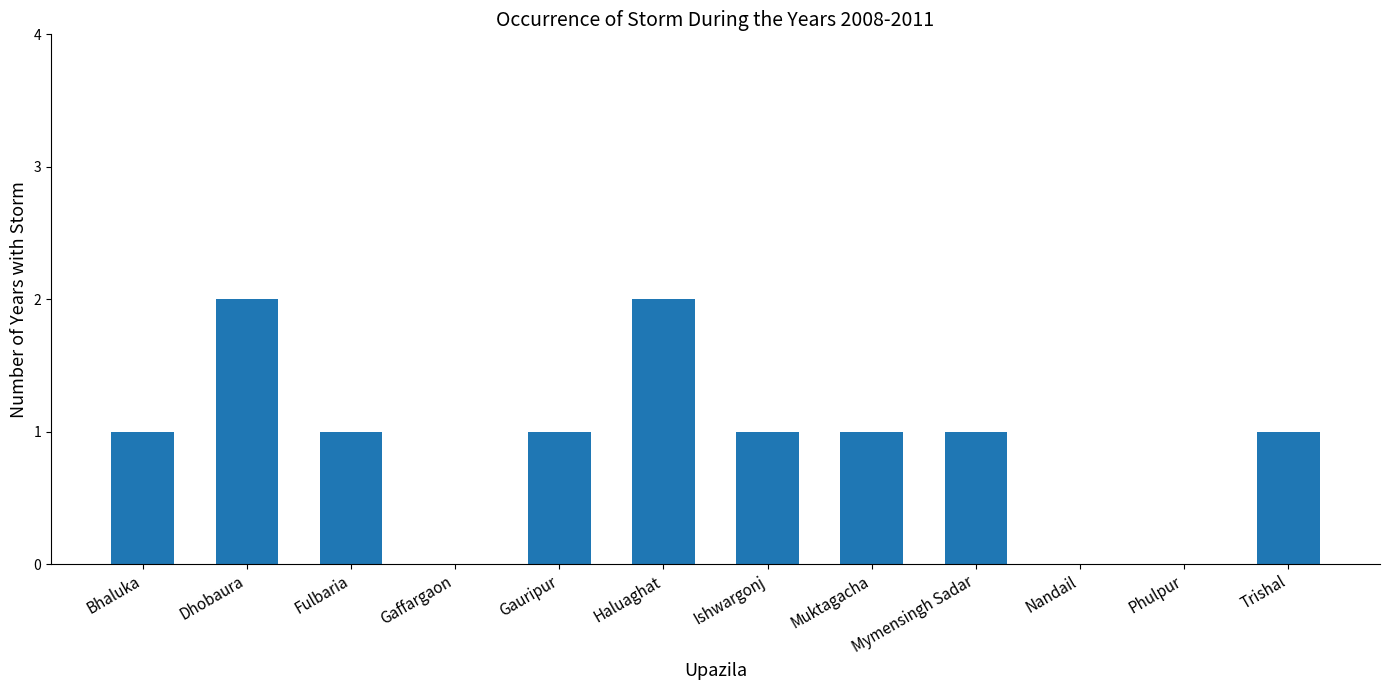

Is it true that the value at Fulbaria is 1?

True